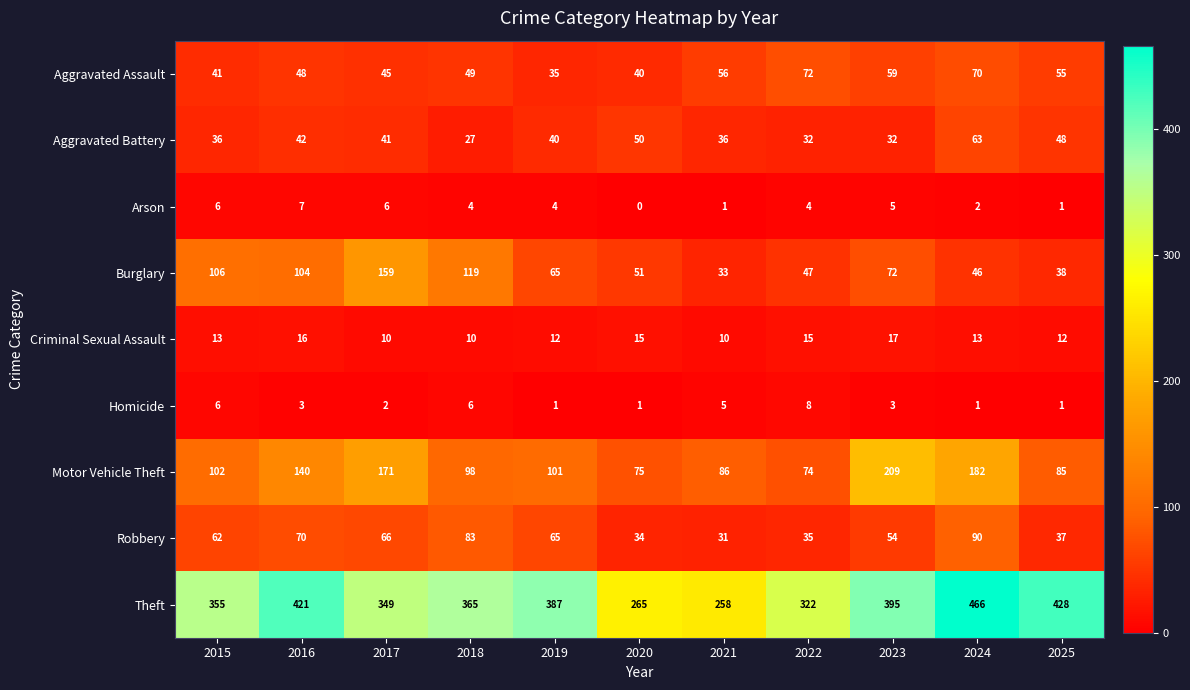

Which series has the widest spread of values?

Theft